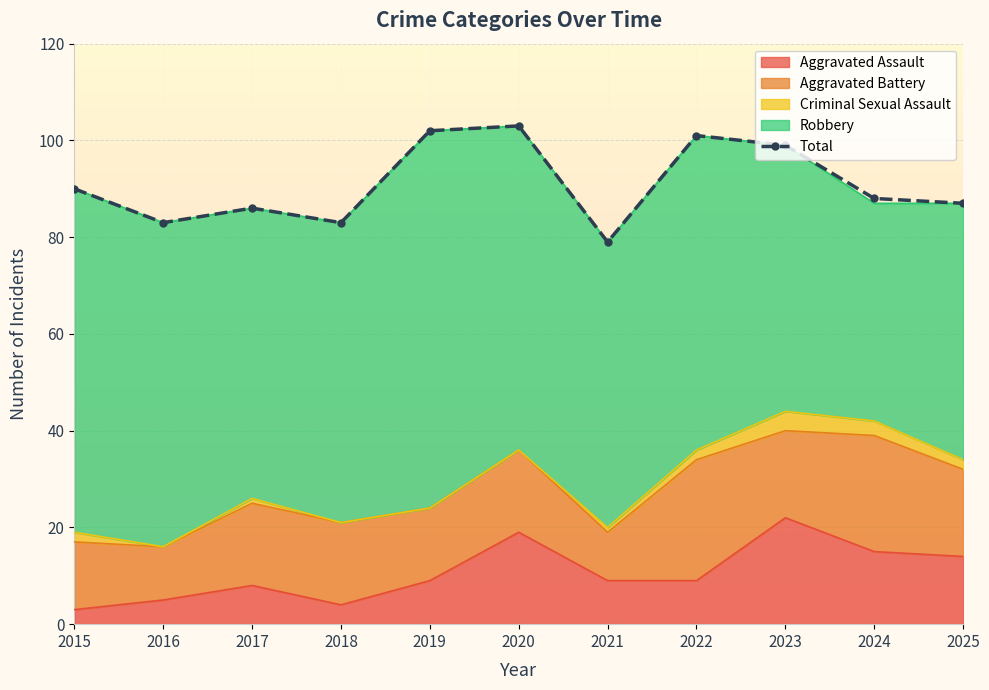

What is the ratio of the value at 2016 to the value at 2022?

0.8